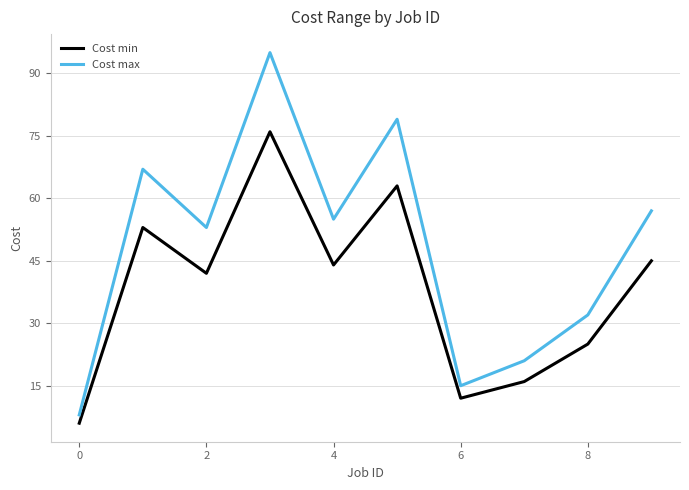

How many values in the Cost max series are below 55?

5